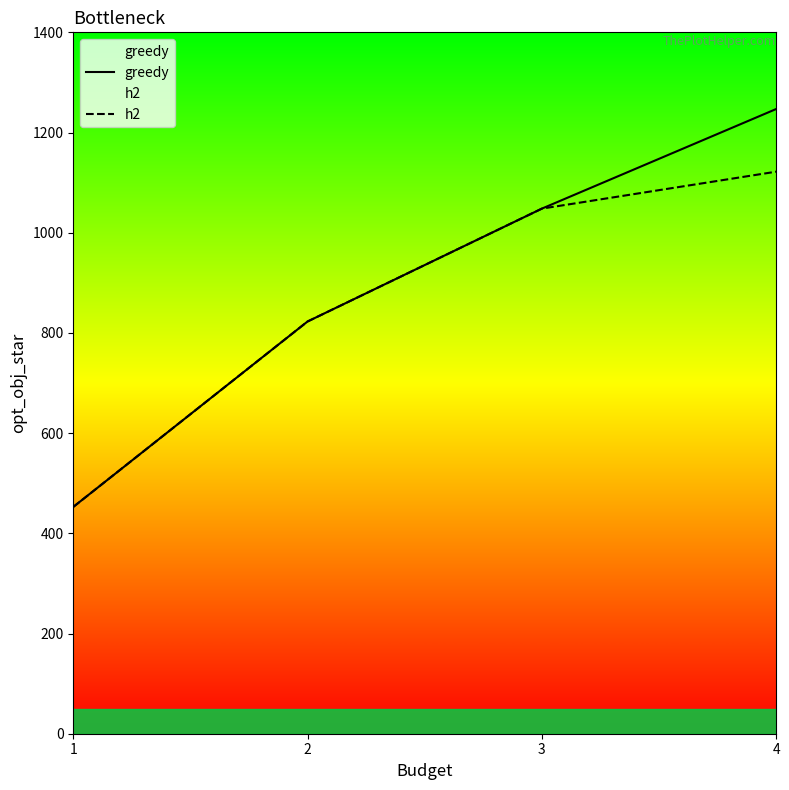

Where does the h2 series first go above 1048?

3